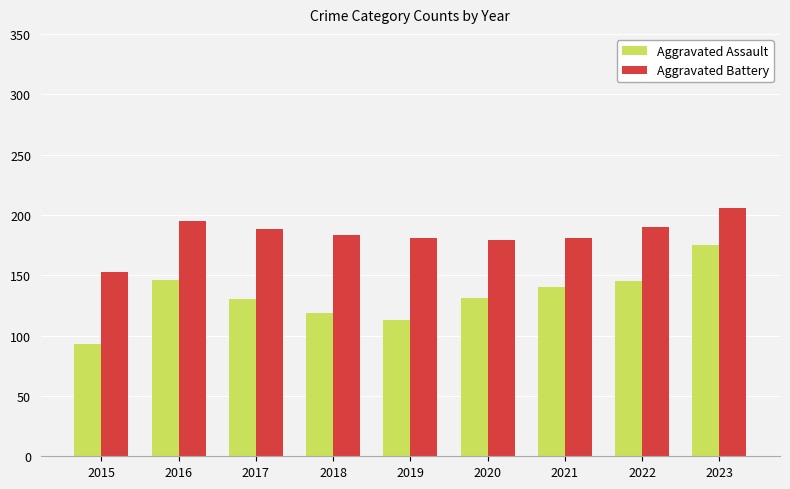

What is the difference between the highest and lowest values at 2017?

58